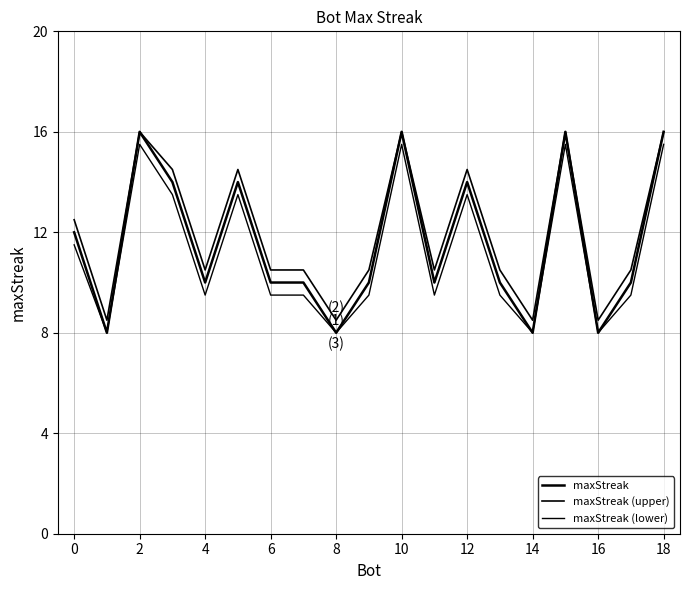

Is this an area chart (filled region under the line)?

No